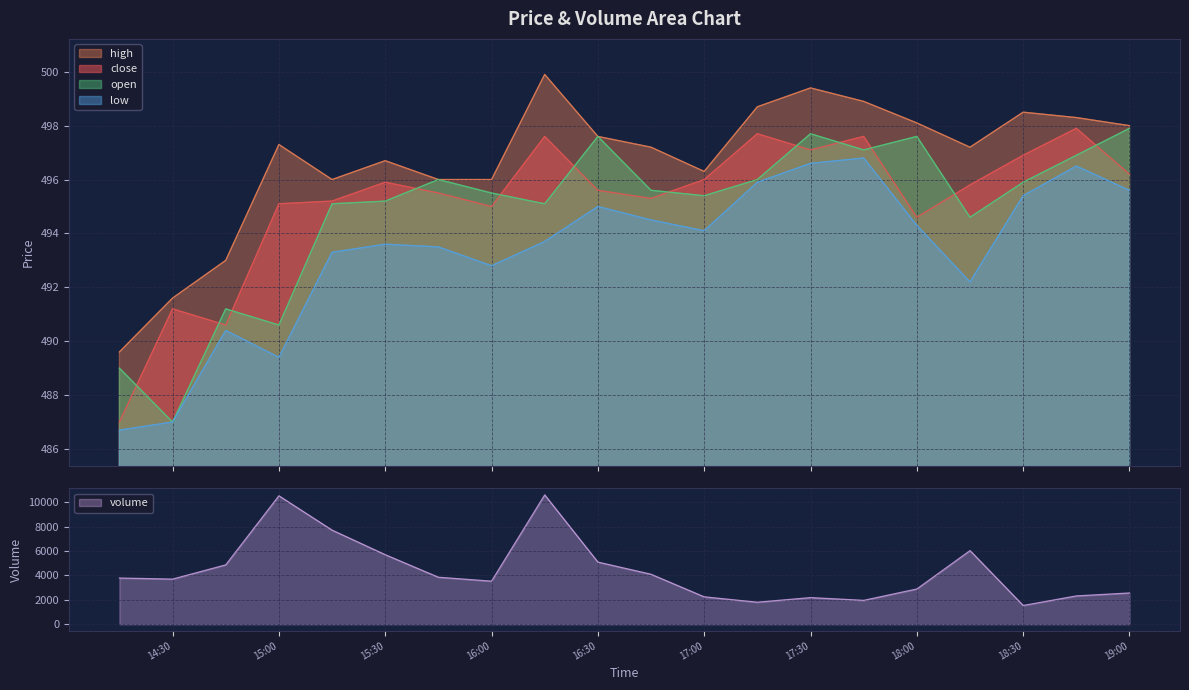

What is the average value of the low series?

493.4